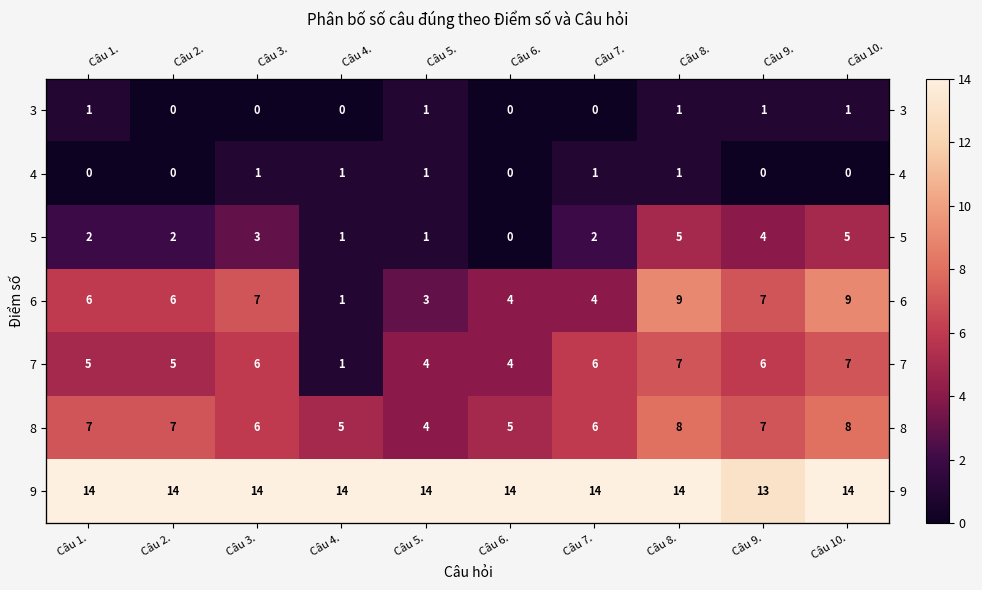

Is it true that 3 equals 0 at Câu 6.?

False